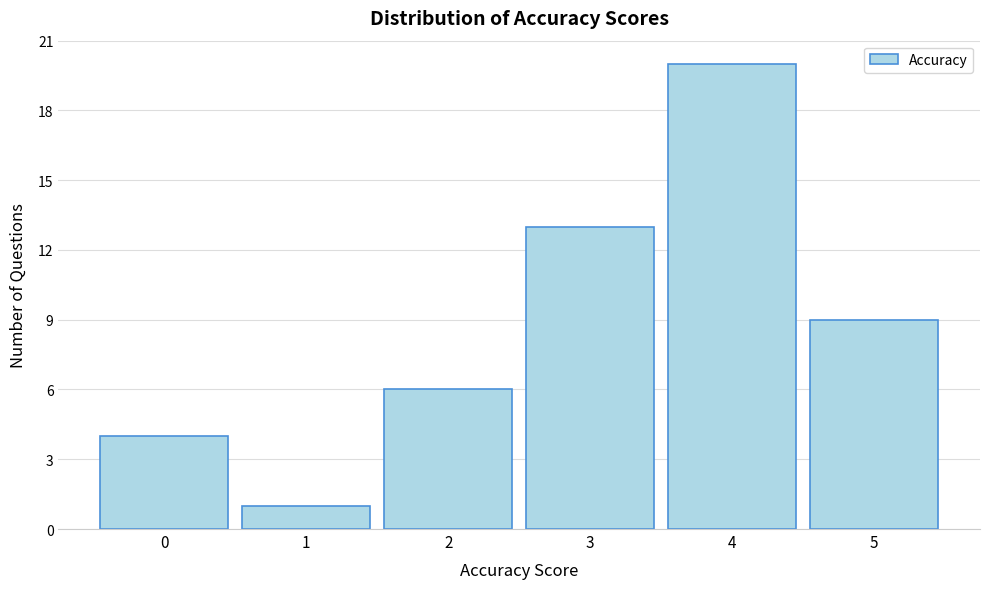

Reading left to right, transcribe this chart: for each bar, give the range it covers on the x-axis and its height. The values are not printed on the chart, so give them approximately, as read against the axis.

-0.5 to 0.5: 4
0.5 to 1.5: 1
1.5 to 2.5: 6
2.5 to 3.5: 13
3.5 to 4.5: 20
4.5 to 5.5: 9